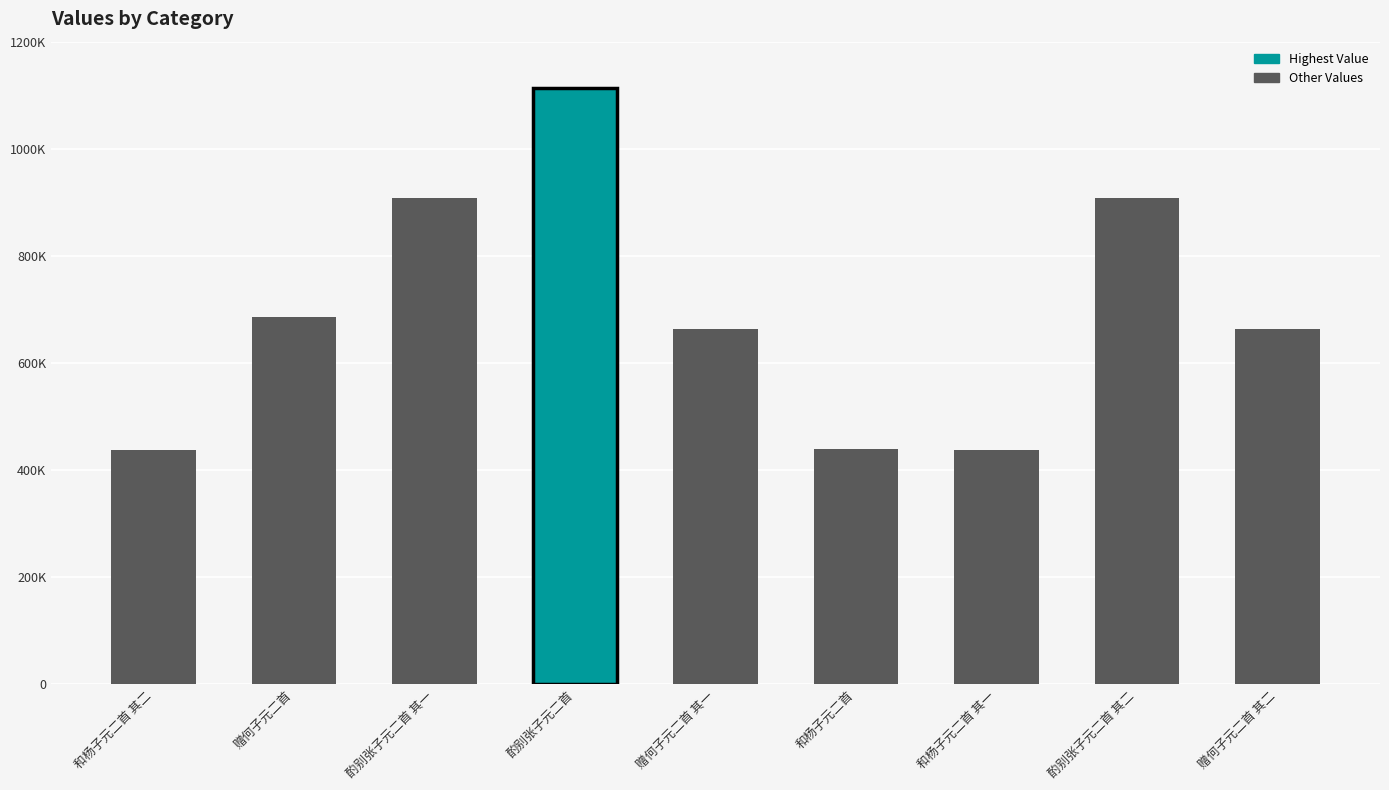

Are the bars horizontal?

No